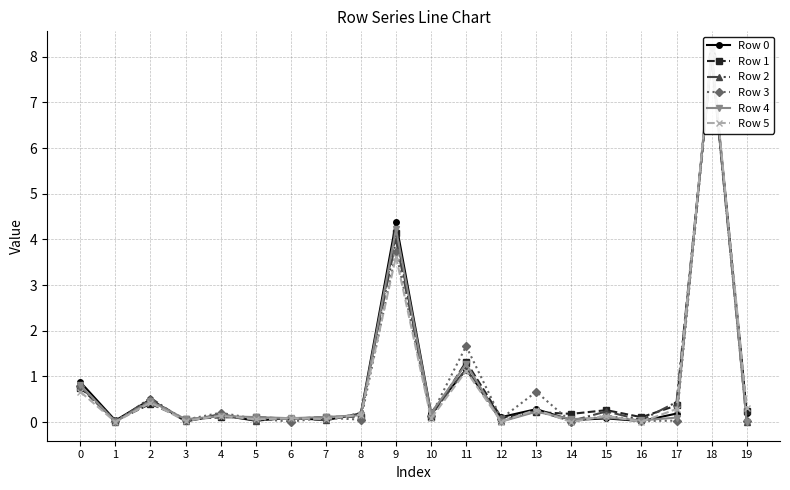

Reading right to left, transcribe all the data shown in this chart.

Row 0: 19=0.2	18=8.0	17=0.2	16=0.0	15=0.1	14=0.0	13=0.3	12=0.1	11=1.2	10=0.2	9=4.4	8=0.2	7=0.0	6=0.1	5=0.0	4=0.2	3=0.0	2=0.5	1=0.0	0=0.9
Row 1: 19=0.2	18=8.0	17=0.4	16=0.1	15=0.3	14=0.2	13=0.2	12=0.1	11=1.3	10=0.1	9=4.1	8=0.1	7=0.1	6=0.1	5=0.1	4=0.1	3=0.1	2=0.4	1=0.0	0=0.8
Row 2: 19=0.0	18=8.0	17=0.4	16=0.0	15=0.2	14=0.0	13=0.2	12=0.0	11=1.2	10=0.2	9=4.0	8=0.2	7=0.0	6=0.1	5=0.0	4=0.2	3=0.0	2=0.5	1=0.0	0=0.8
Row 3: 19=0.0	18=8.0	17=0.0	16=0.0	15=0.1	14=0.0	13=0.7	12=0.1	11=1.7	10=0.1	9=3.7	8=0.1	7=0.1	6=0.0	5=0.1	4=0.2	3=0.1	2=0.5	1=0.0	0=0.8
Row 4: 19=0.0	18=8.1	17=0.1	16=0.0	15=0.1	14=0.1	13=0.2	12=0.0	11=1.3	10=0.2	9=4.2	8=0.2	7=0.1	6=0.1	5=0.1	4=0.1	3=0.1	2=0.5	1=0.0	0=0.8
Row 5: 19=0.3	18=8.1	17=0.3	16=0.0	15=0.1	14=0.0	13=0.3	12=0.0	11=1.1	10=0.1	9=3.6	8=0.2	7=0.1	6=0.1	5=0.1	4=0.1	3=0.0	2=0.4	1=0.0	0=0.7